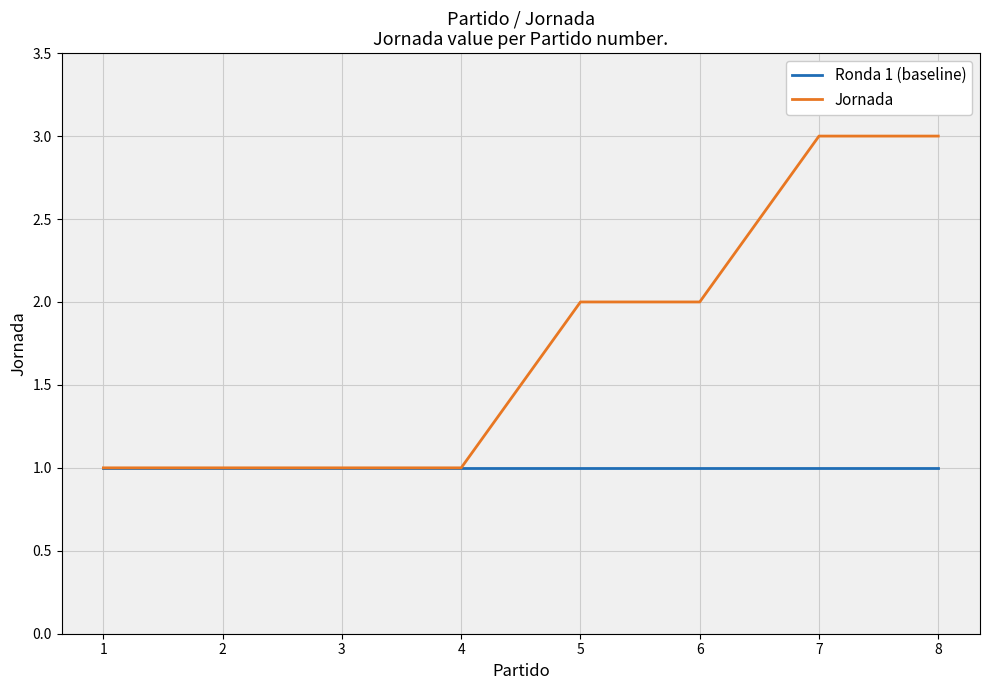

Reading right to left, what are all the values shown in this chart?

Ronda 1 (baseline): 8=1	7=1	6=1	5=1	4=1	3=1	2=1	1=1
Jornada: 8=3	7=3	6=2	5=2	4=1	3=1	2=1	1=1